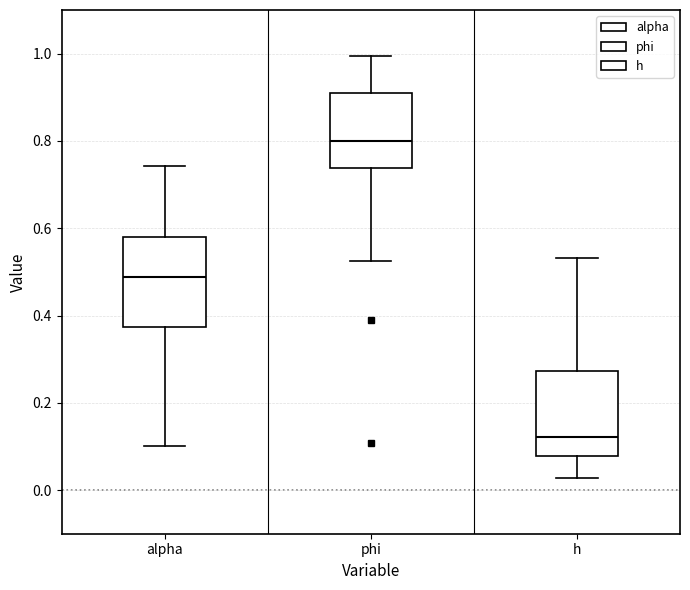

Reading left to right, transcribe this box plot: for each box, give where its median line is, the range the box spans, and where its two whiskers end, as read against the y-axis. The values are not printed on the chart, so give them approximately, as read against the axis.

alpha: median 0.48, box 0.38 to 0.58, whiskers 0.10 to 0.74
phi: median 0.80, box 0.74 to 0.90, whiskers 0.52 to 1.00
h: median 0.12, box 0.08 to 0.28, whiskers 0.02 to 0.54